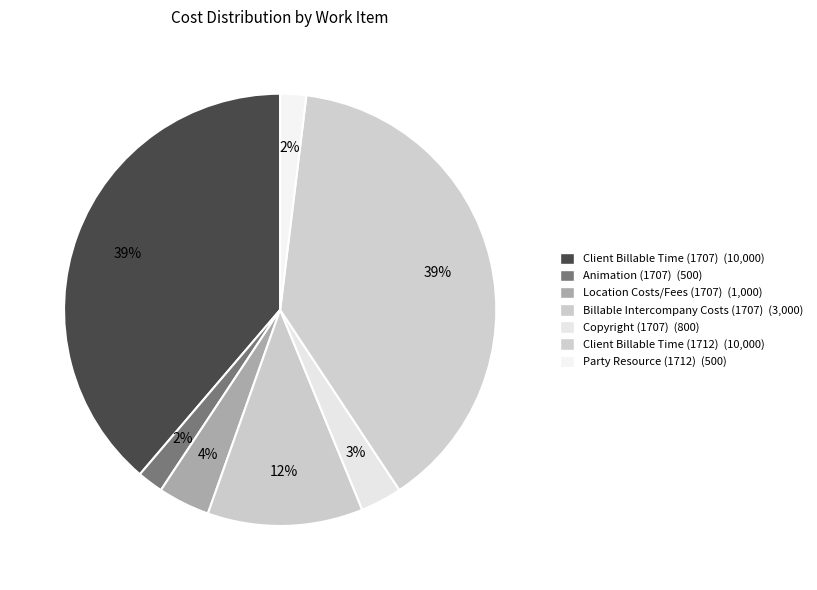

How many slices are in this pie chart?

7